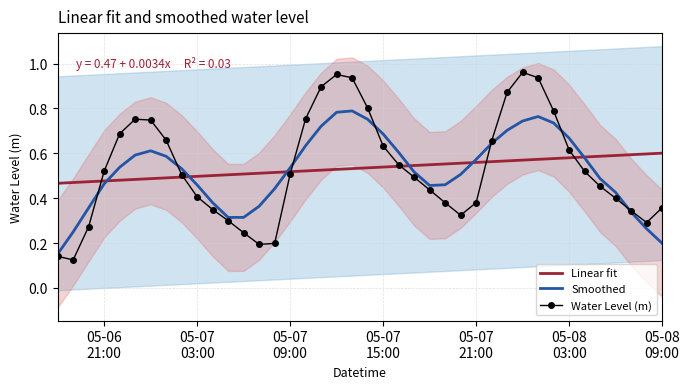

Is this an area chart (filled region under the line)?

No